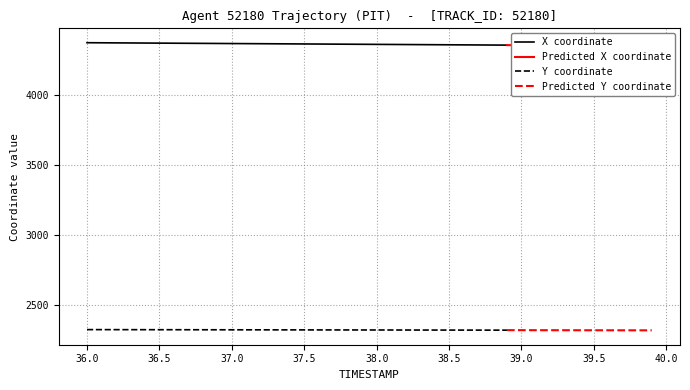

Reading left to right, extract all data points from this chart.

X: 4376.9	4376.3	4375.7	4375.1	4374.5	4373.9	4373.3	4372.7	4372.1	4371.5	4370.9	4370.3	4369.7	4369.1	4368.5	4367.9	4367.3	4366.8	4366.1	4365.6	4365.0	4364.4	4363.8	4363.2	4362.6	4362.0	4361.4	4360.8	4360.2	4359.6	4359.0	4358.4	4357.8	4357.2	4356.6	4356.0	4355.4	4354.9	4354.2	4353.7
Y: 2323.1	2323.0	2322.8	2322.7	2322.6	2322.4	2322.3	2322.2	2322.0	2321.9	2321.8	2321.6	2321.5	2321.4	2321.2	2321.1	2321.0	2320.8	2320.7	2320.6	2320.4	2320.3	2320.2	2320.0	2319.9	2319.8	2319.6	2319.5	2319.4	2319.2	2319.1	2319.0	2318.8	2318.7	2318.6	2318.4	2318.3	2318.2	2318.1	2317.9